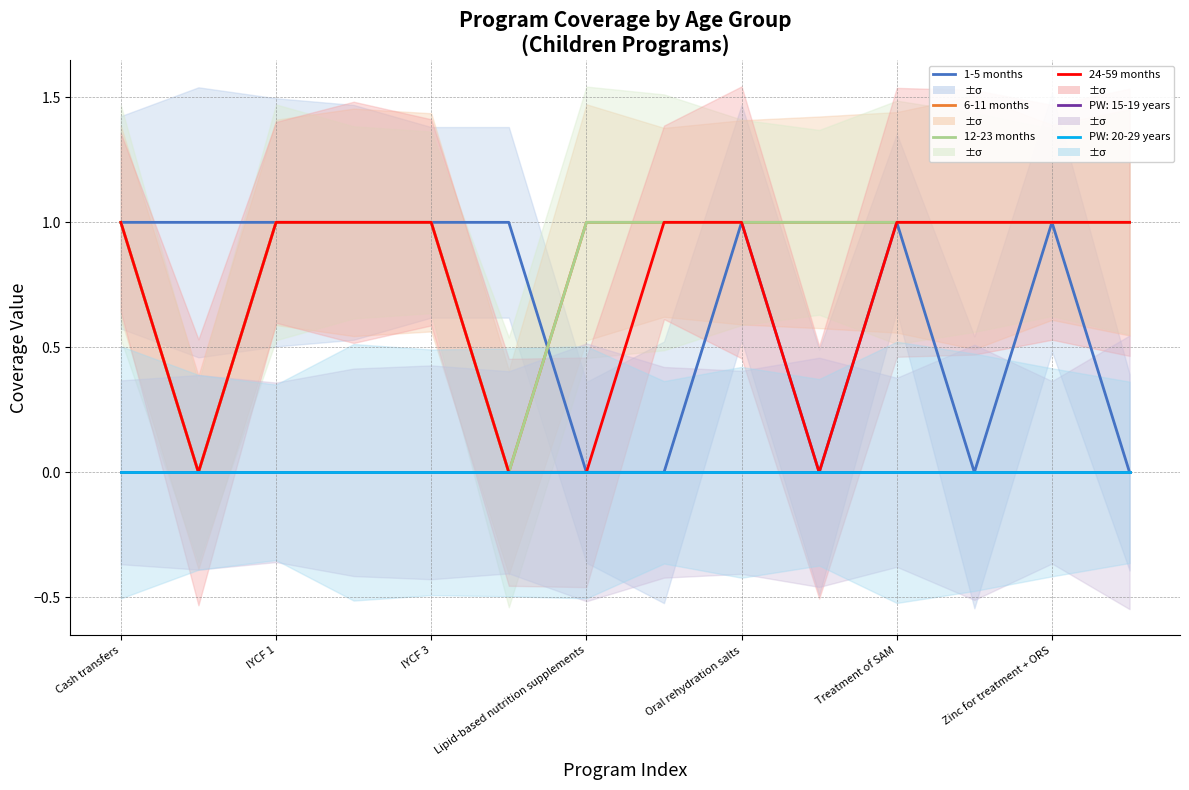

What position from the right is Oral rehydration salts?

6